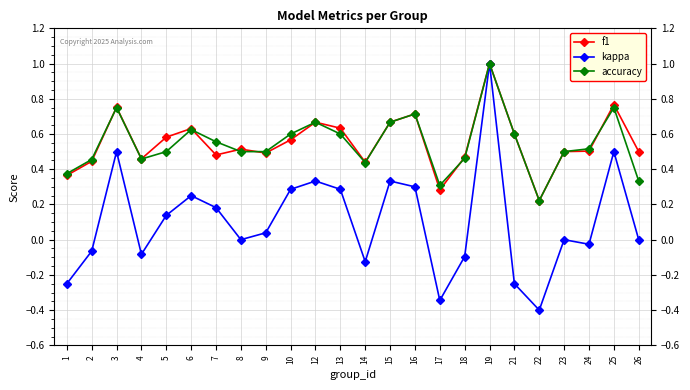

What are all the series names shown in the legend?

f1, kappa, accuracy